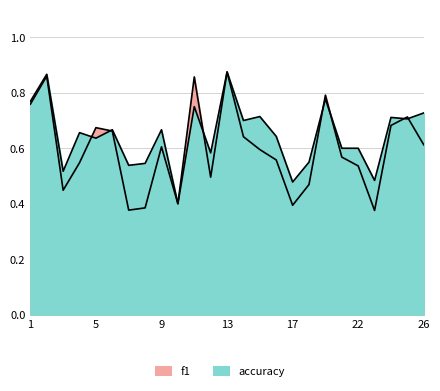

What is the total value across all series at 13?

1.8